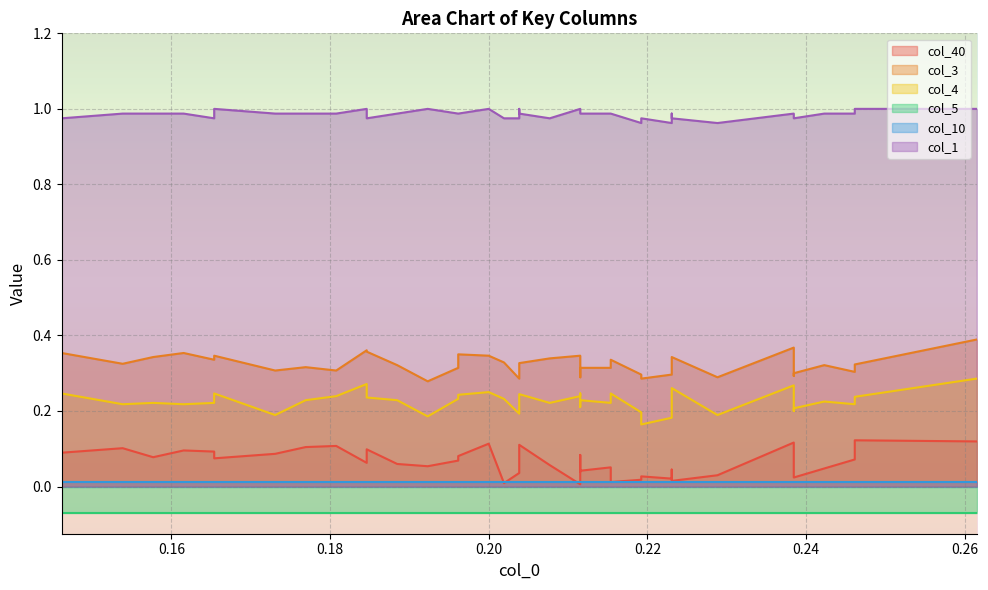

How many lines are shown in the chart?

6